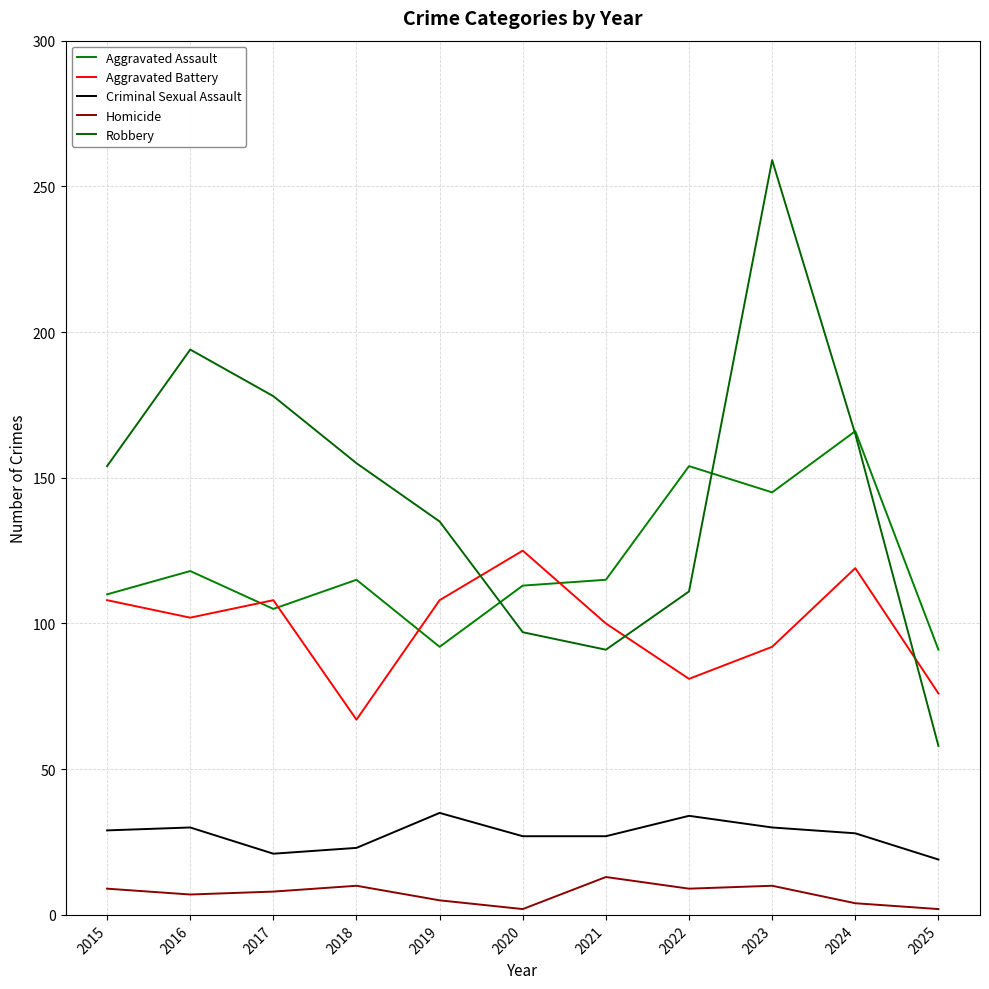

At how many categories does at least one series exceed 246?

1